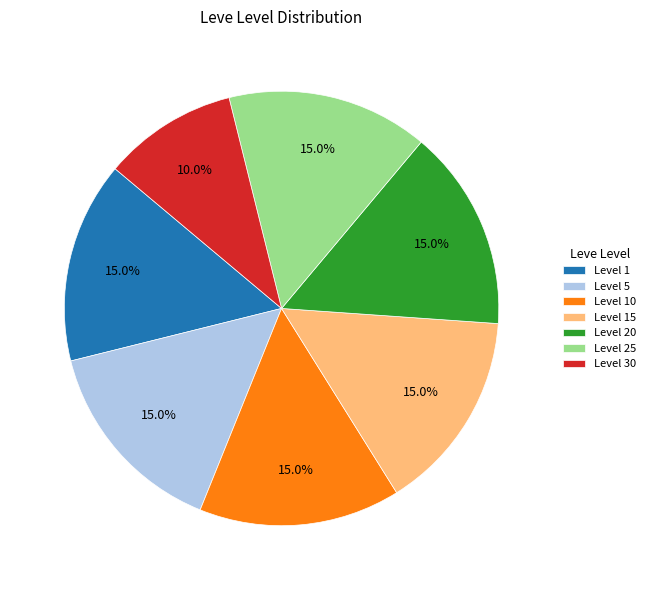

Do Level 30 and Level 25 together represent more than half of the pie?

No